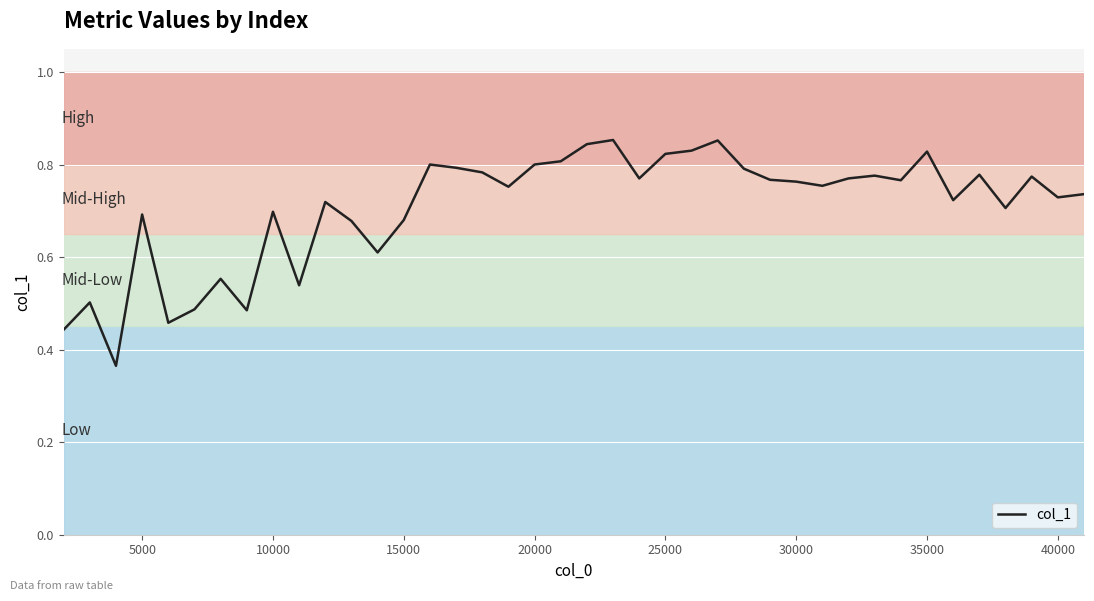

What is the average value?

0.7